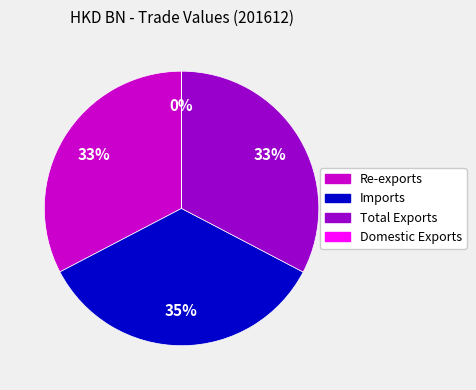

The Total Exports slice represents 40% of the pie. True or false?

False